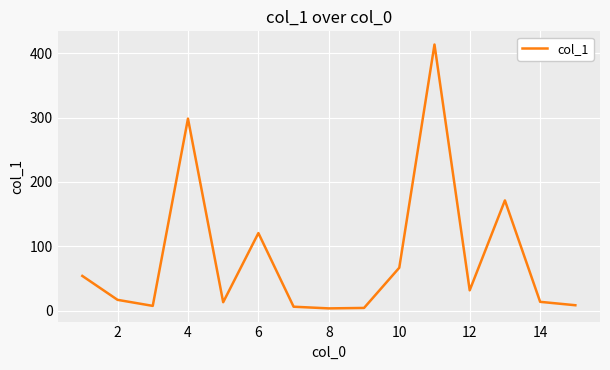

What is the average value?

81.9